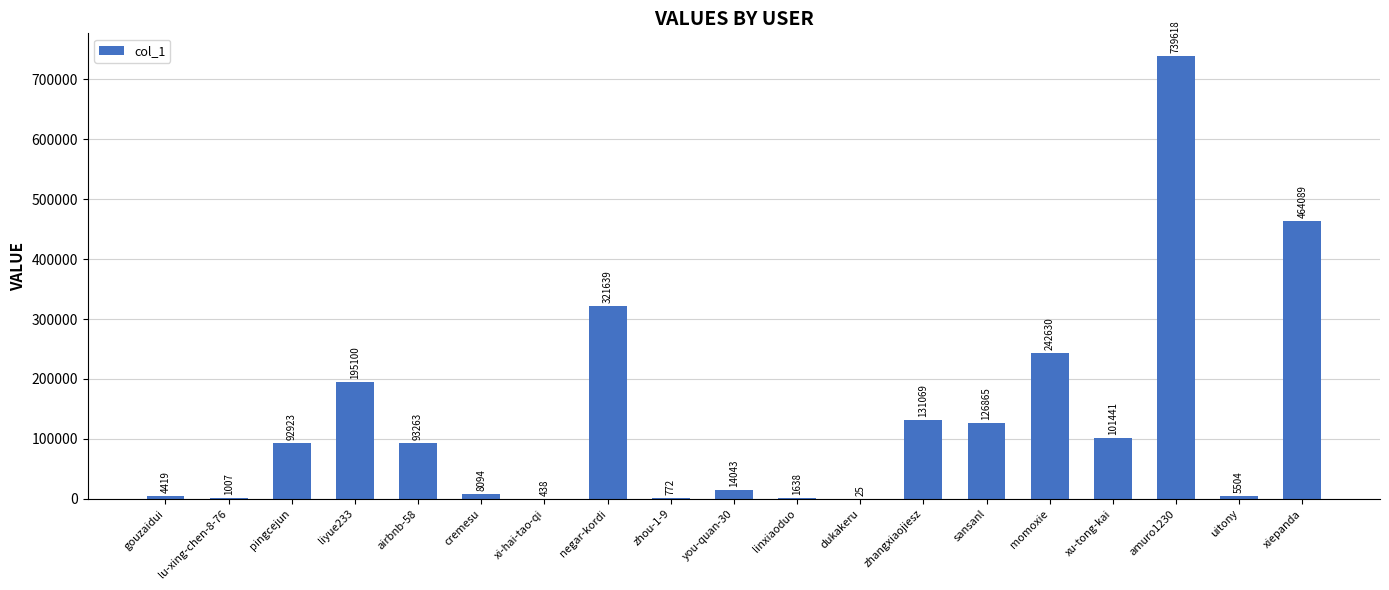

What is the difference between the values at amuro1230 and zhou-1-9?

738846